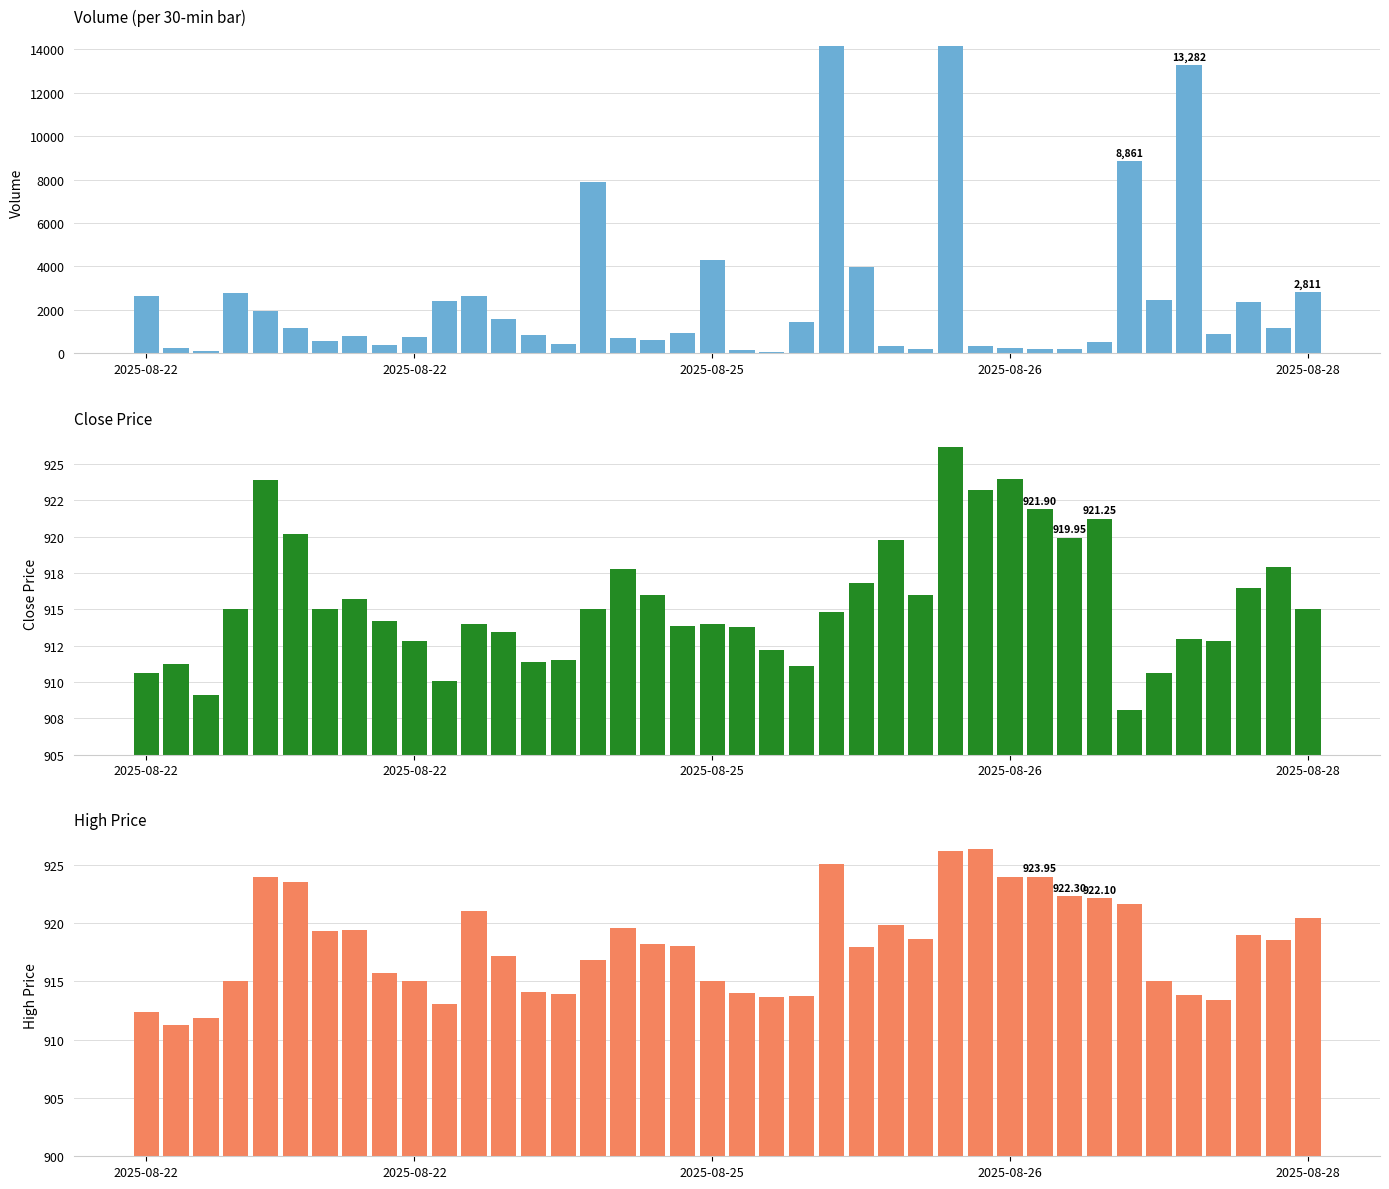

The value of Volume at 20 is 82.1. True or false?

False